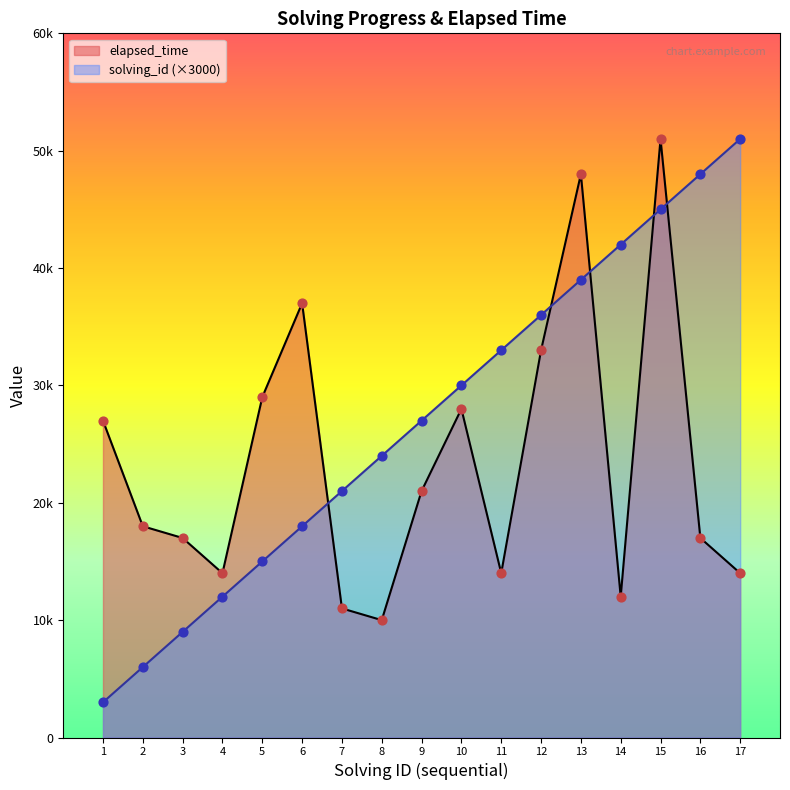

Which series has the largest Y range (max minus min)?

solving_id